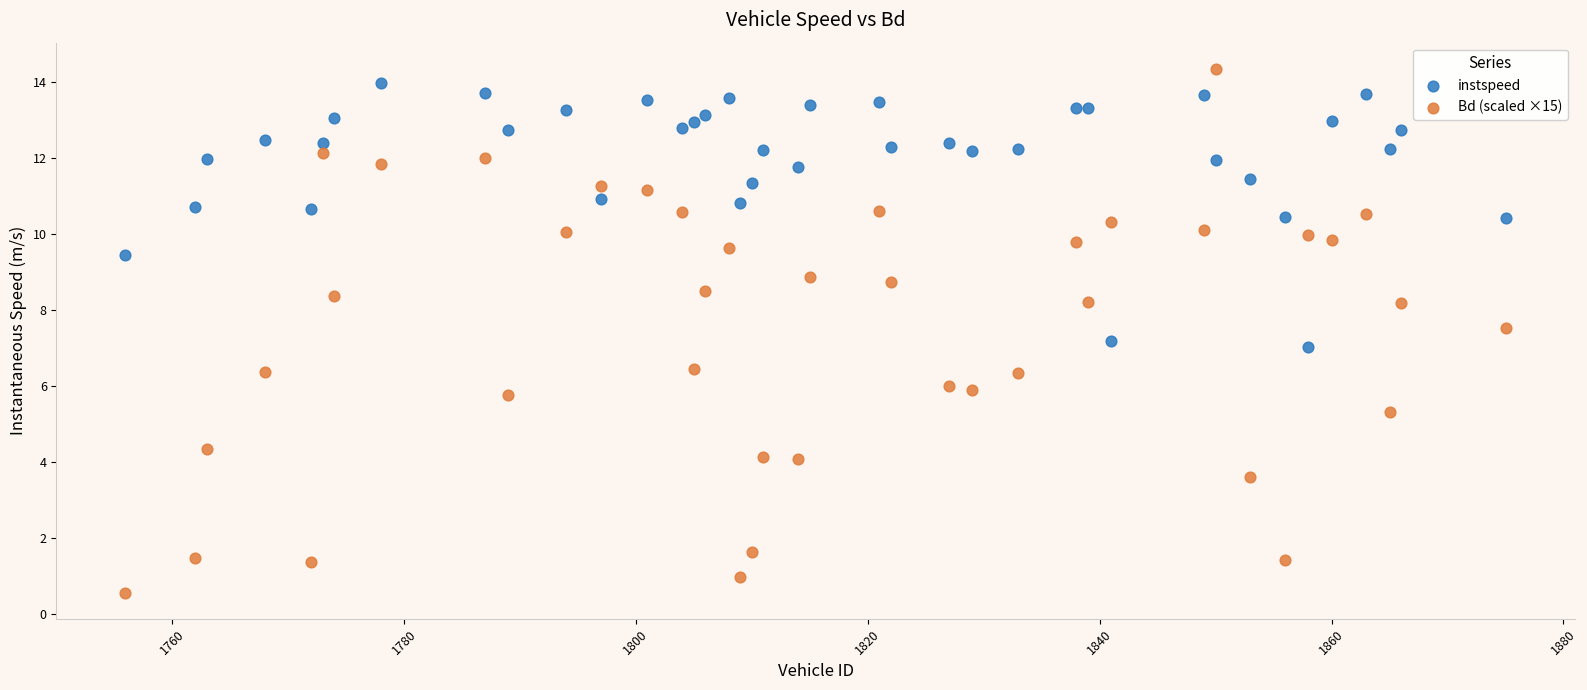

Which series contains the lowest Y value?

Bd (scaled ×15)